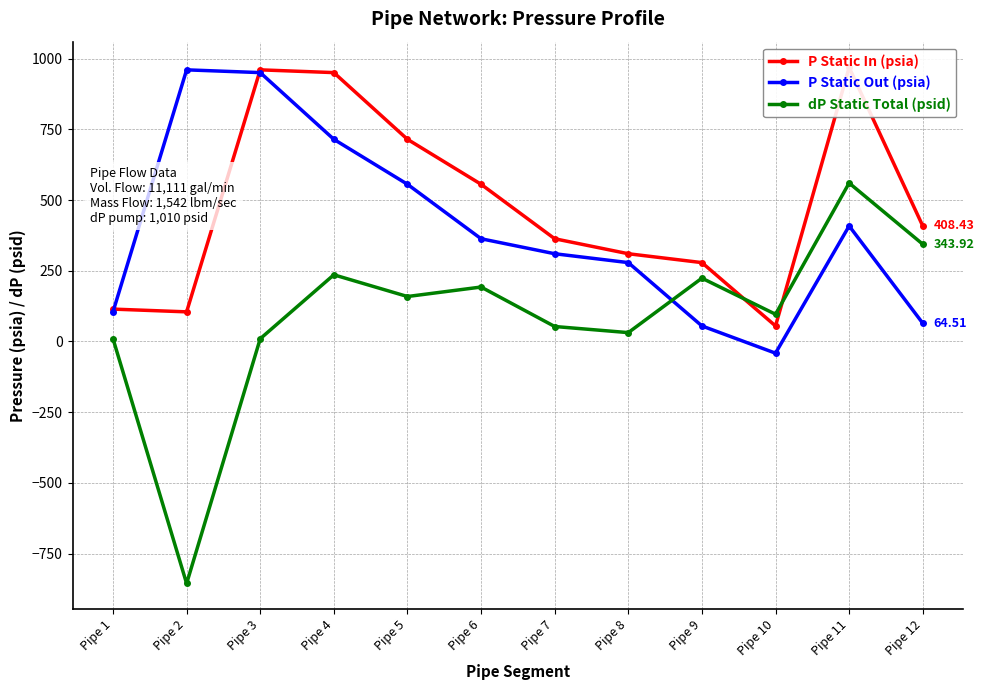

Where is the first local minimum for P Static In (psia)?

Pipe 2